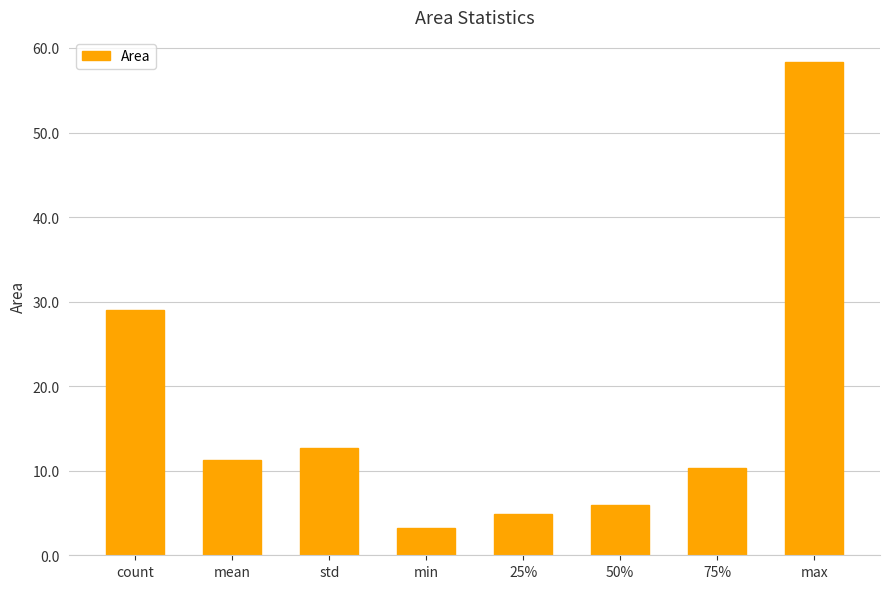

At which label does the data first exceed 11?

count